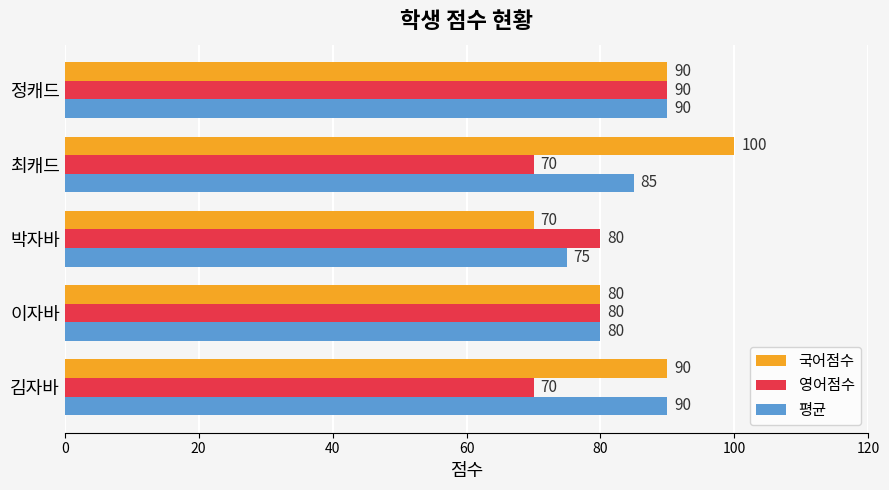

What is the average value of the 국어점수 series?

86